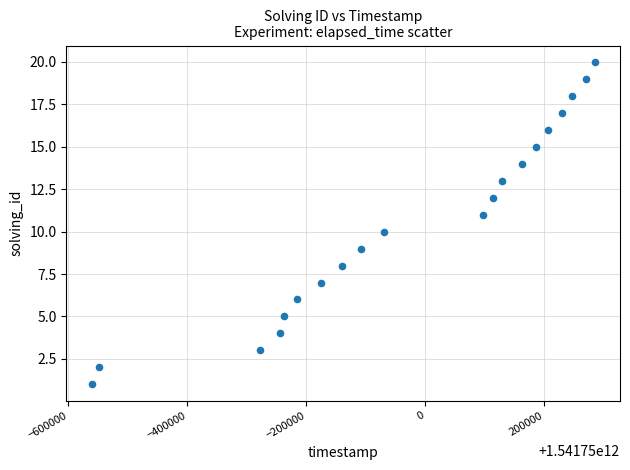

What is the range of X values (max minus min)?

845846